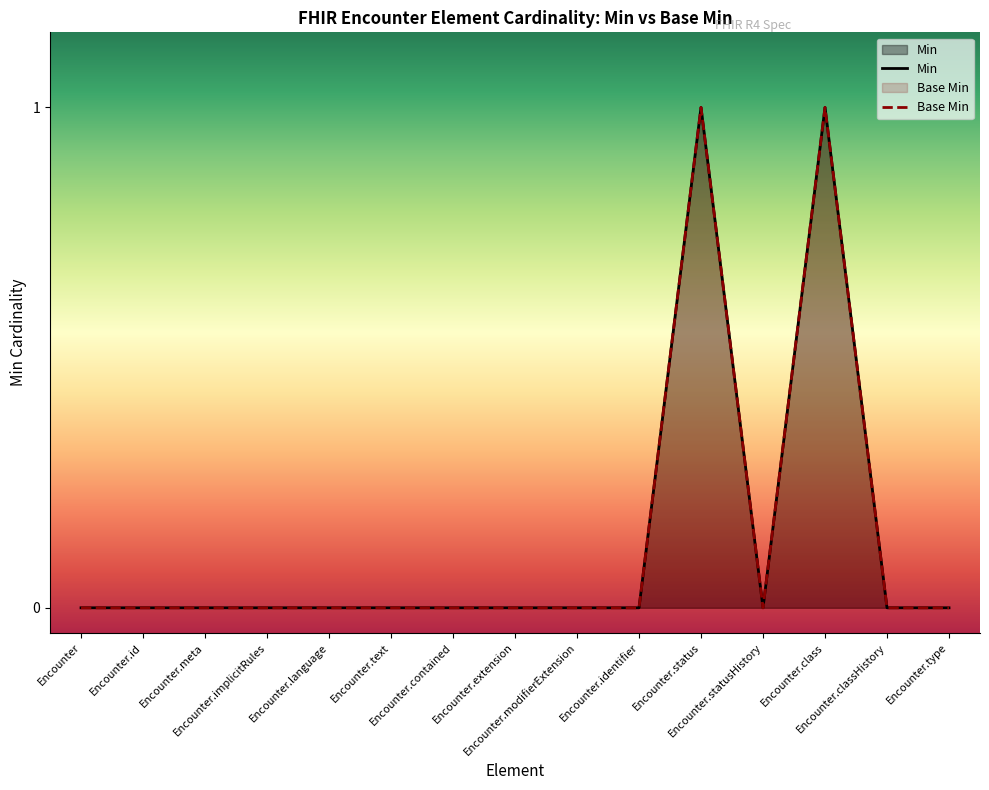

Does the chart have visible grid lines?

No